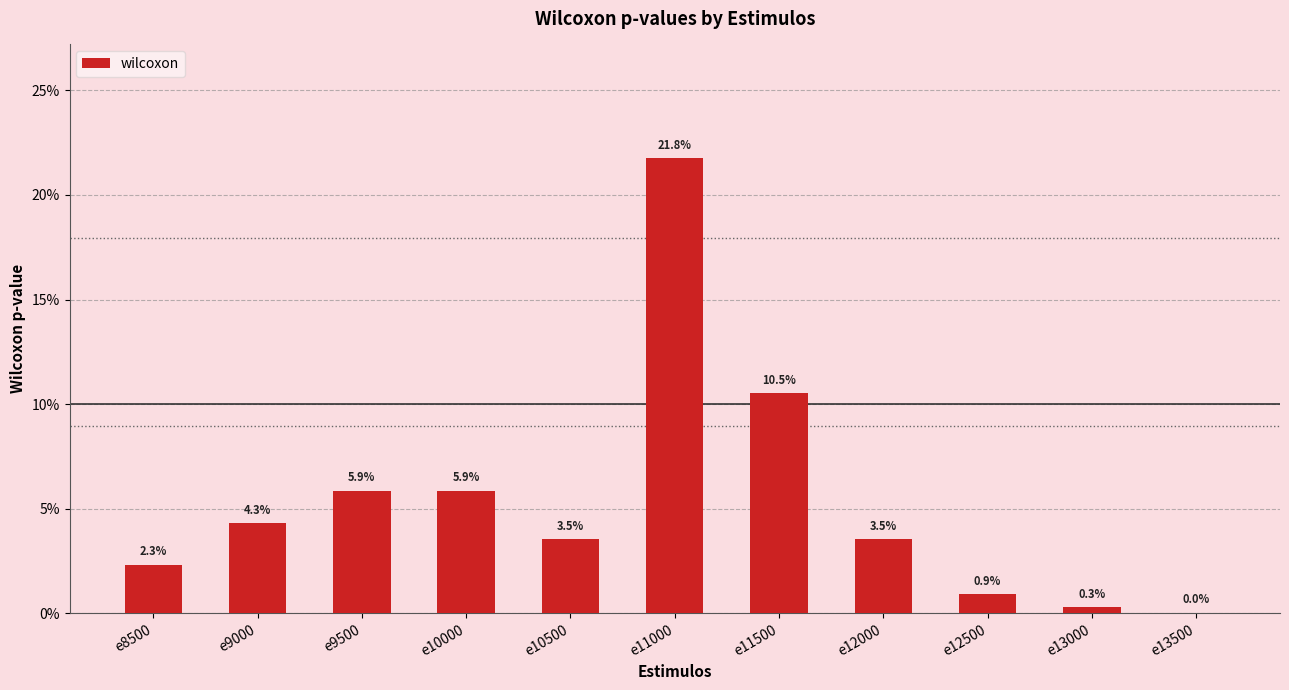

Are the bars horizontal?

No